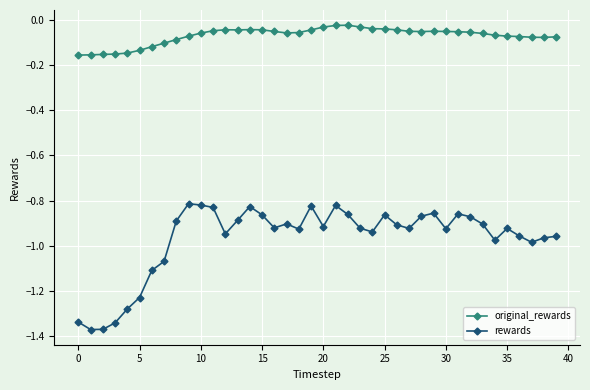

True or false: original_rewards and rewards cross at least once.

False